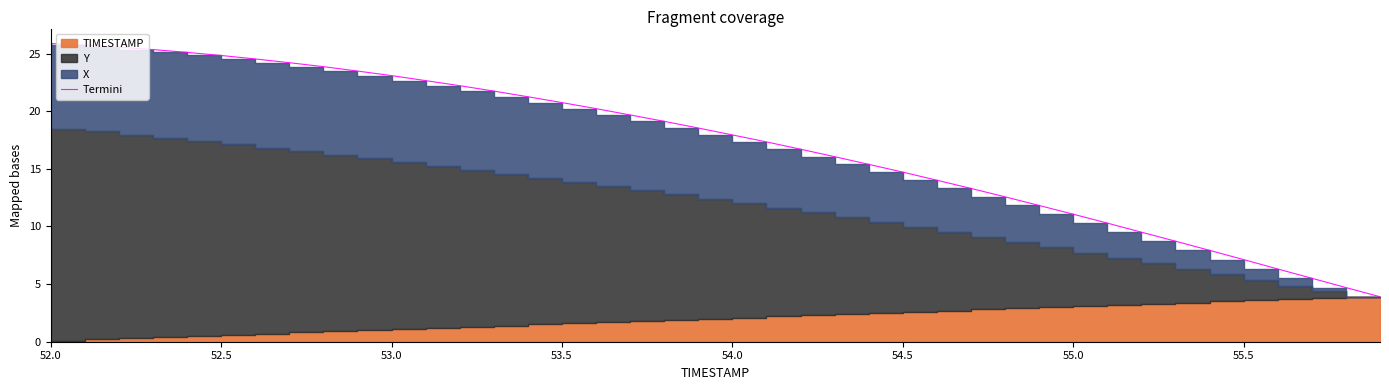

What is the approximate value at 54.5?

14.7